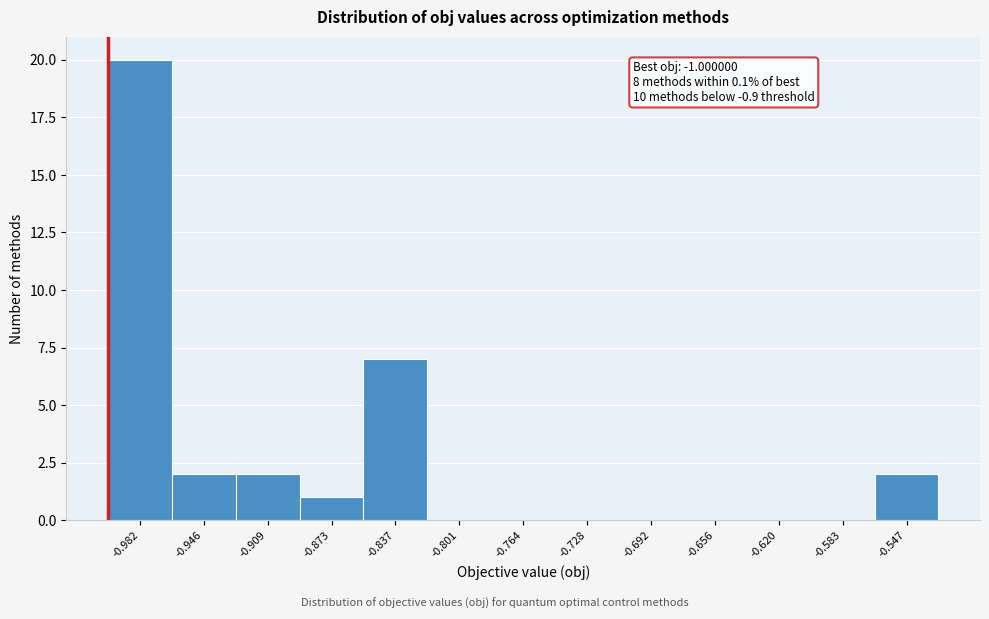

Which range on the x-axis has the tallest bar?

-1.000 to -0.965